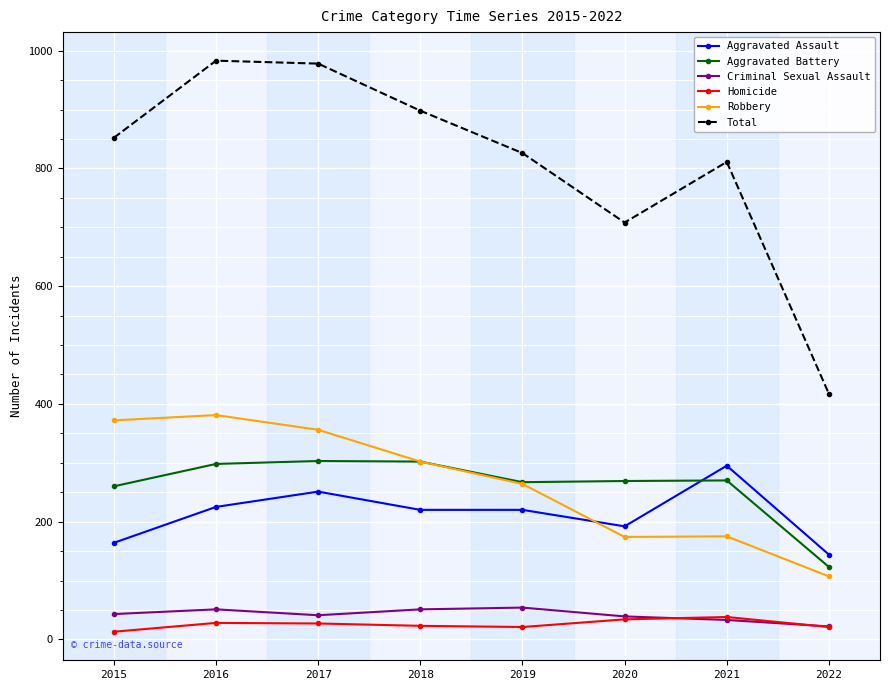

True or false: Criminal Sexual Assault and Robbery intersect in this chart.

False